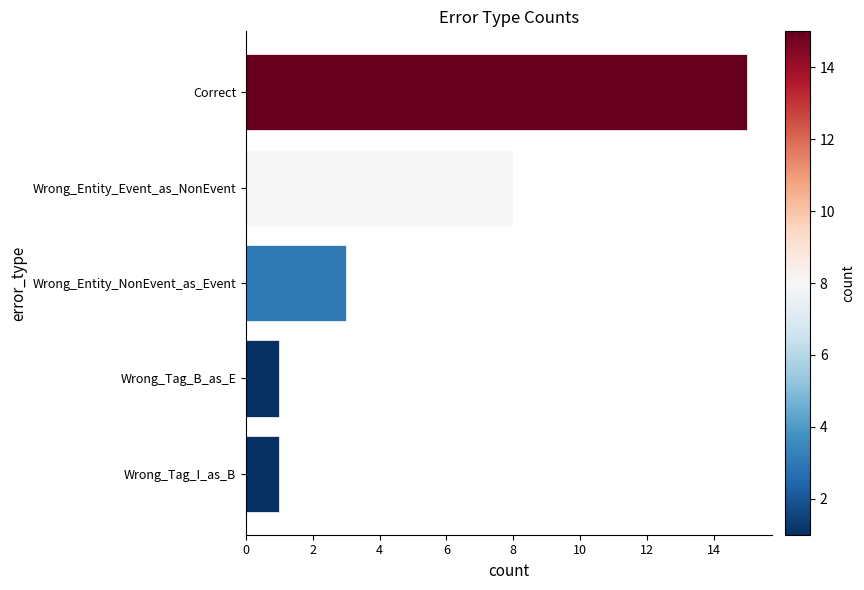

What is the difference between the second highest and second lowest values?

7